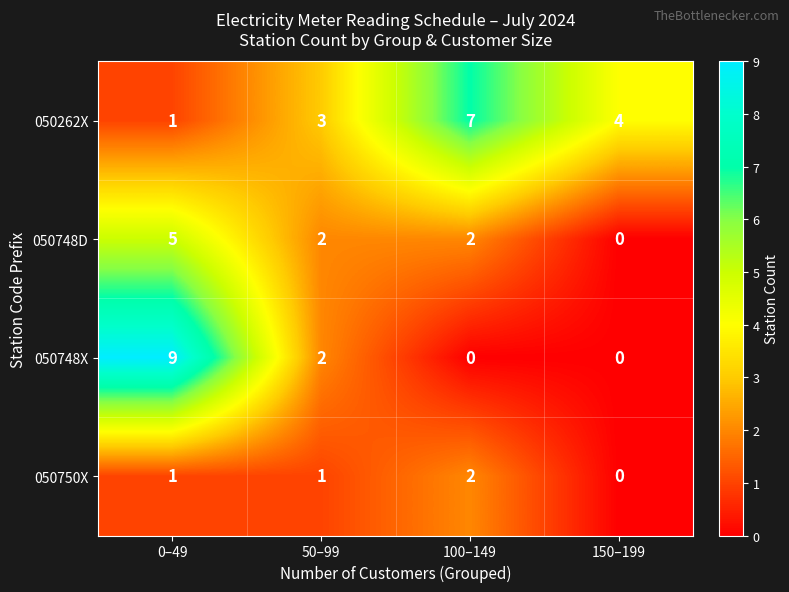

How many 050748X values are between 0 and 9?

4